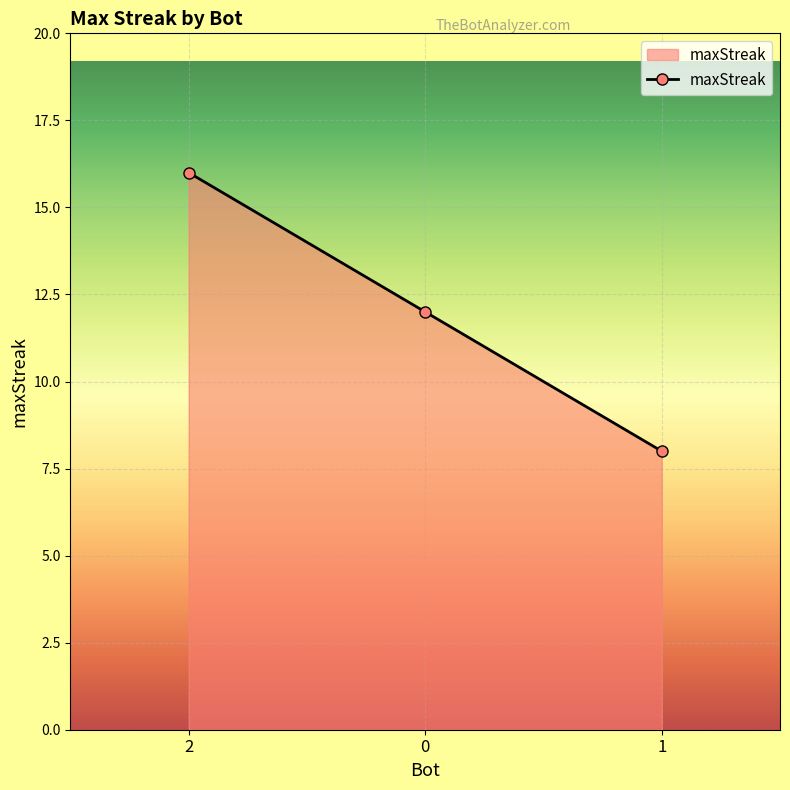

How many lines are shown in the chart?

1